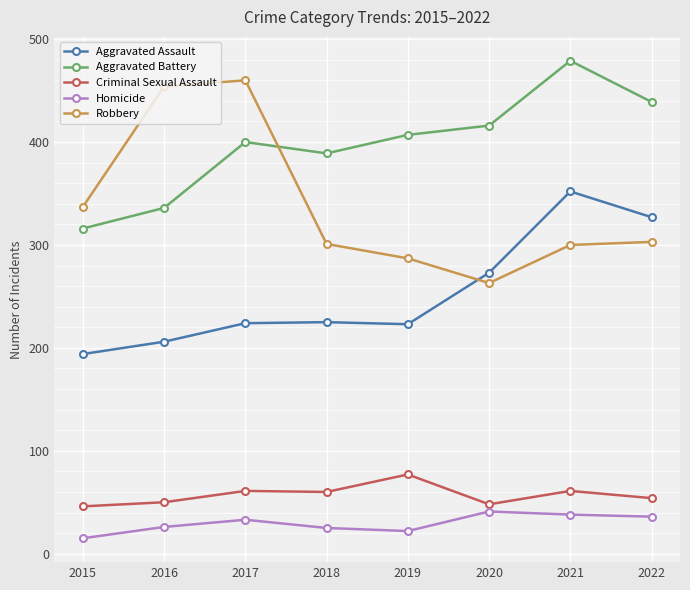

Rank the series by their maximum value, from highest to lowest.

Aggravated Battery, Robbery, Aggravated Assault, Criminal Sexual Assault, Homicide